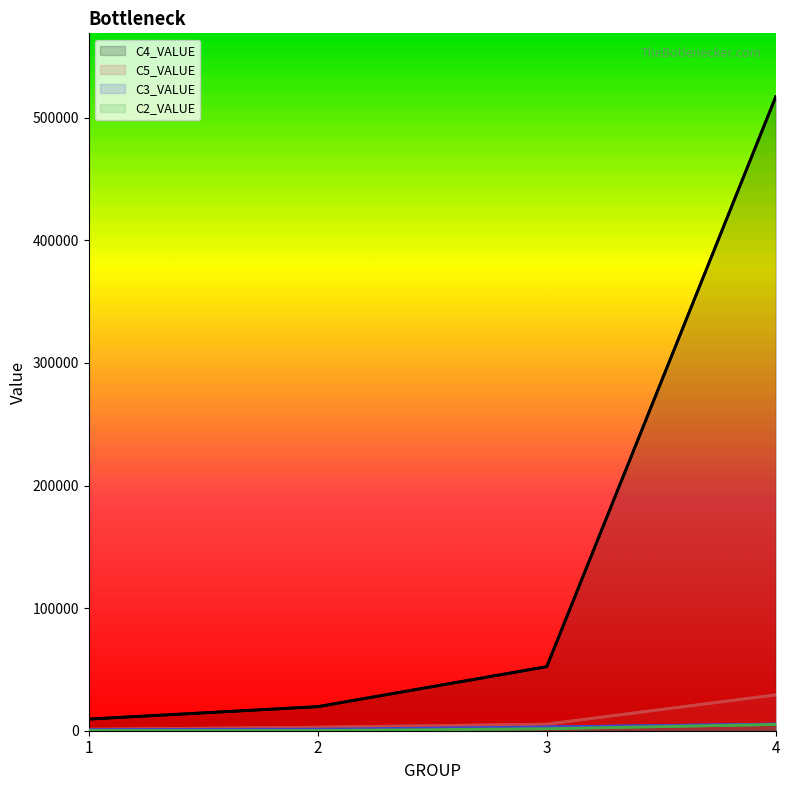

How many values in the C2_VALUE series exceed 1656?

2